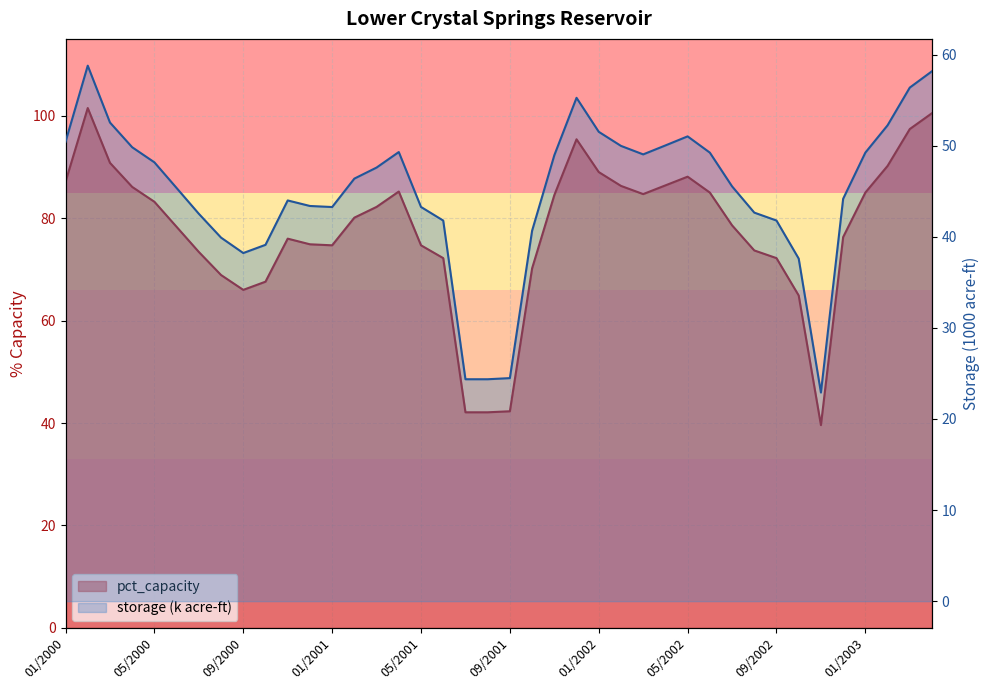

What position from the right is 02/2000?

39